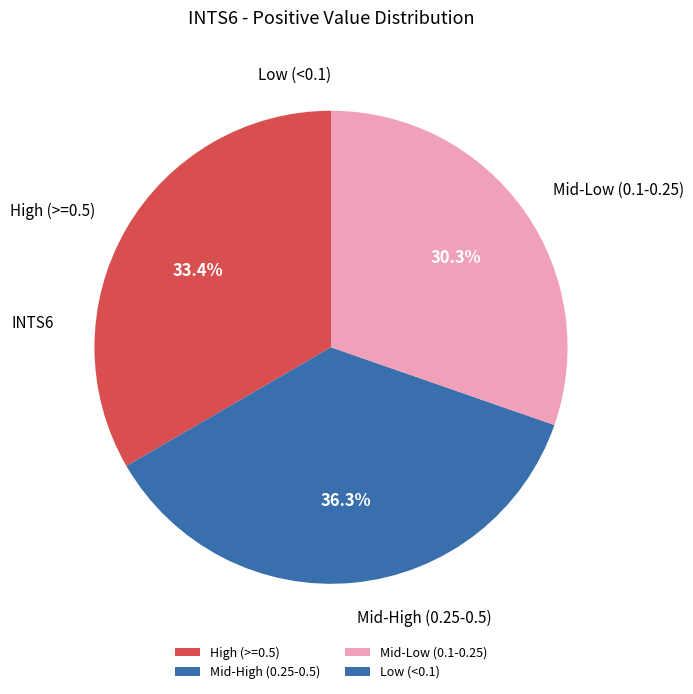

What is the ratio of the value at Mid-High (0.25-0.5) to the value at Mid-Low (0.1-0.25)?

1.2